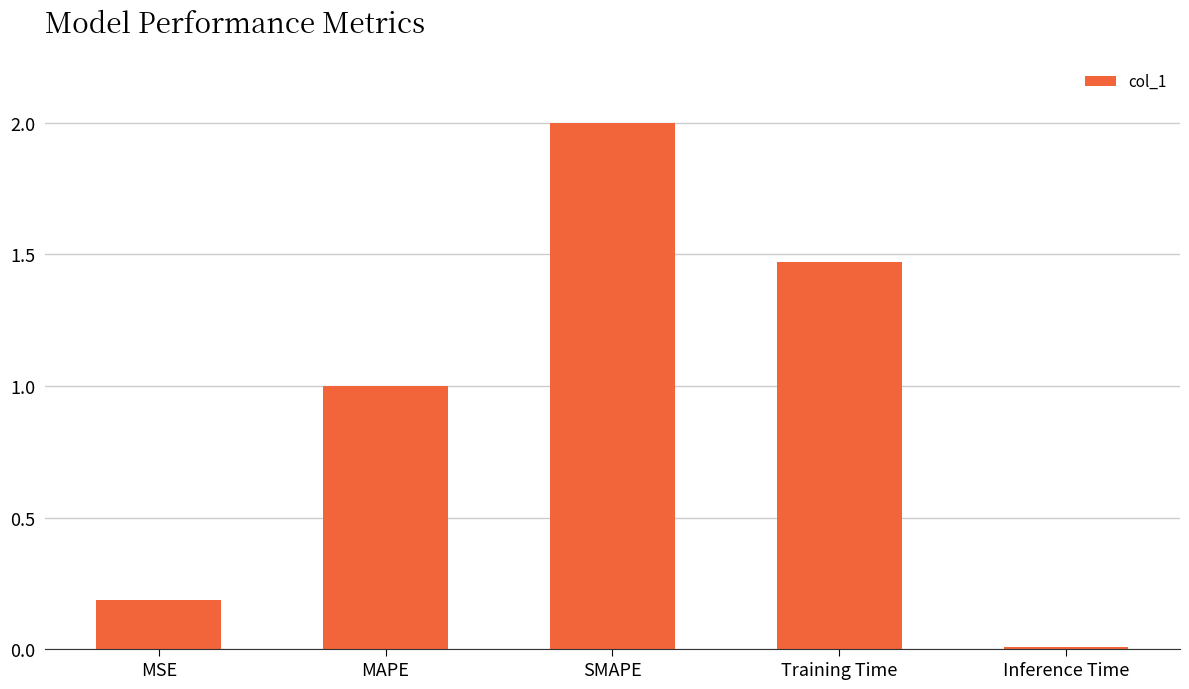

The chart shows a value of 1.0 at MAPE. True or false?

True